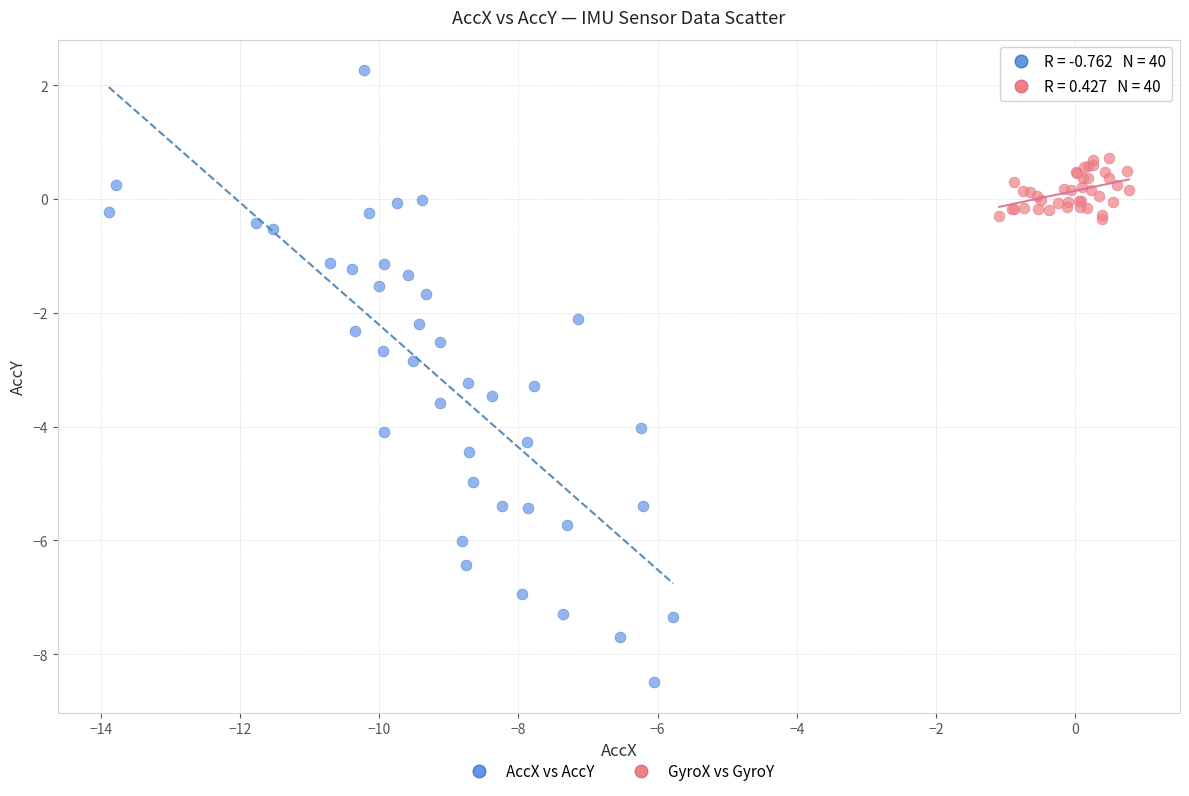

Which series has the largest Y range (max minus min)?

AccX vs AccY